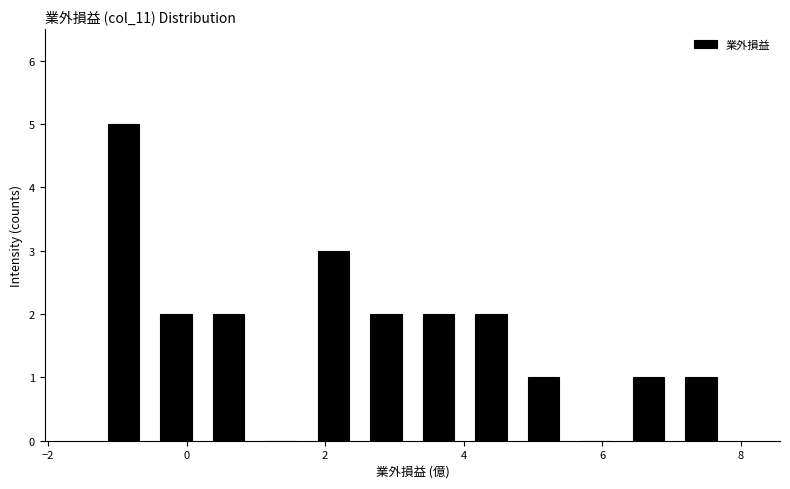

Read against the x-axis, roughly where is the centre of the tallest bar?

-1.0